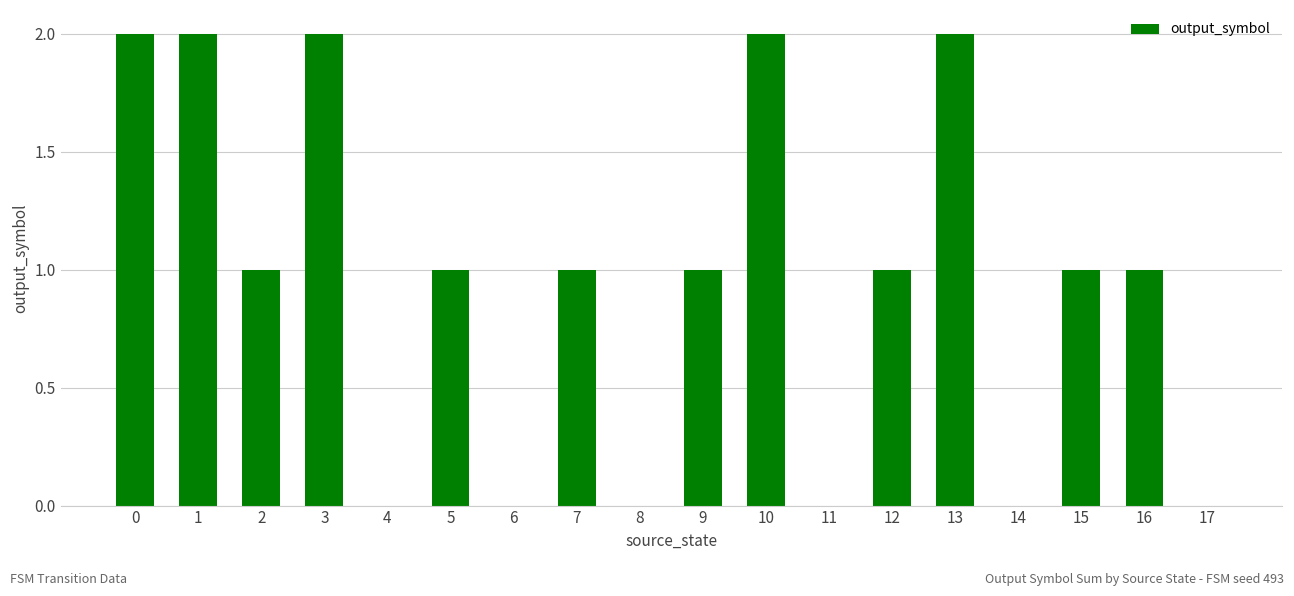

What is the ratio of the value at 1 to the value at 0?

1.0